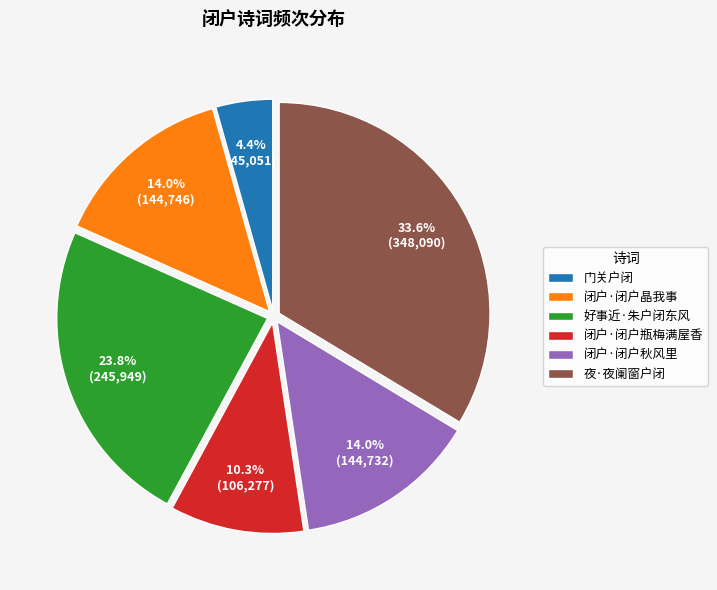

To the nearest percent, what is the combined percentage of 好事近·朱户闭东风 and 闭户·闭户晶我事?

38%